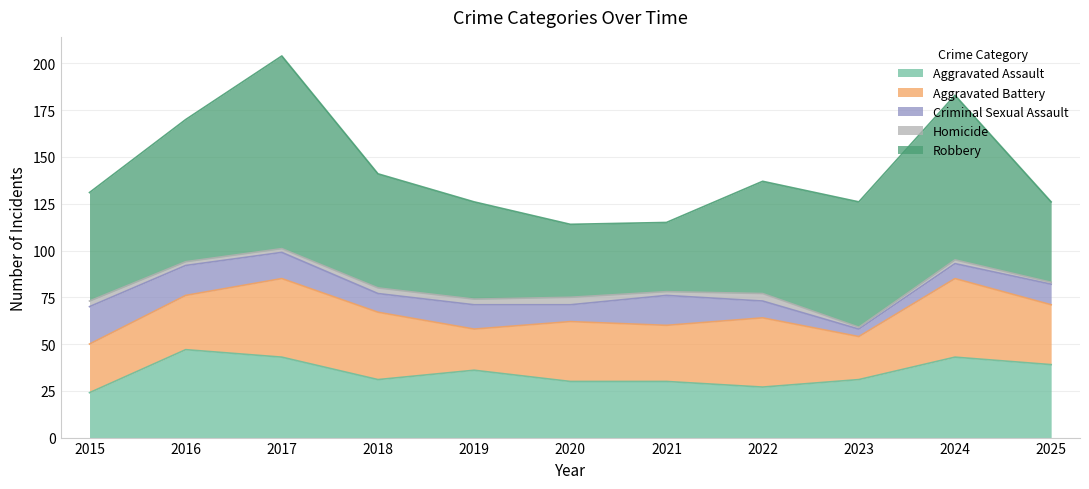

What is the sum of all Homicide values?

27